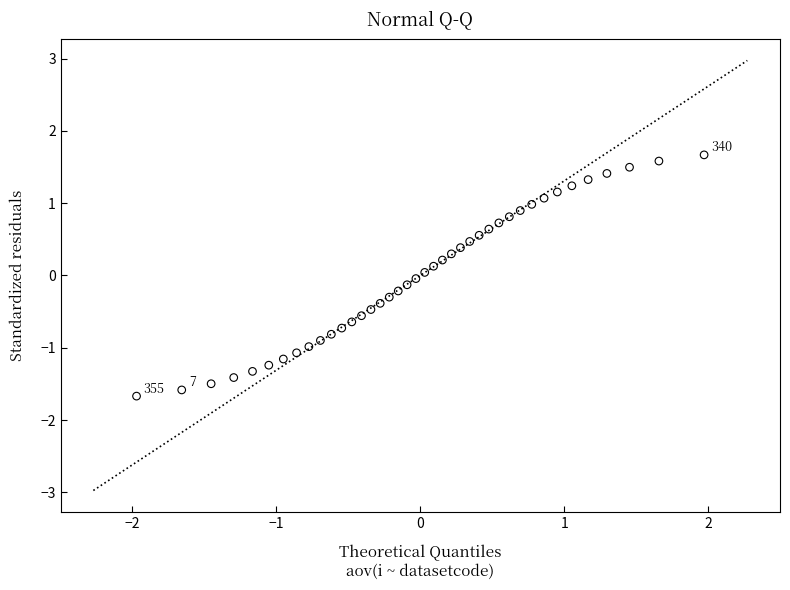

What is the range of X values (max minus min)?

3.9